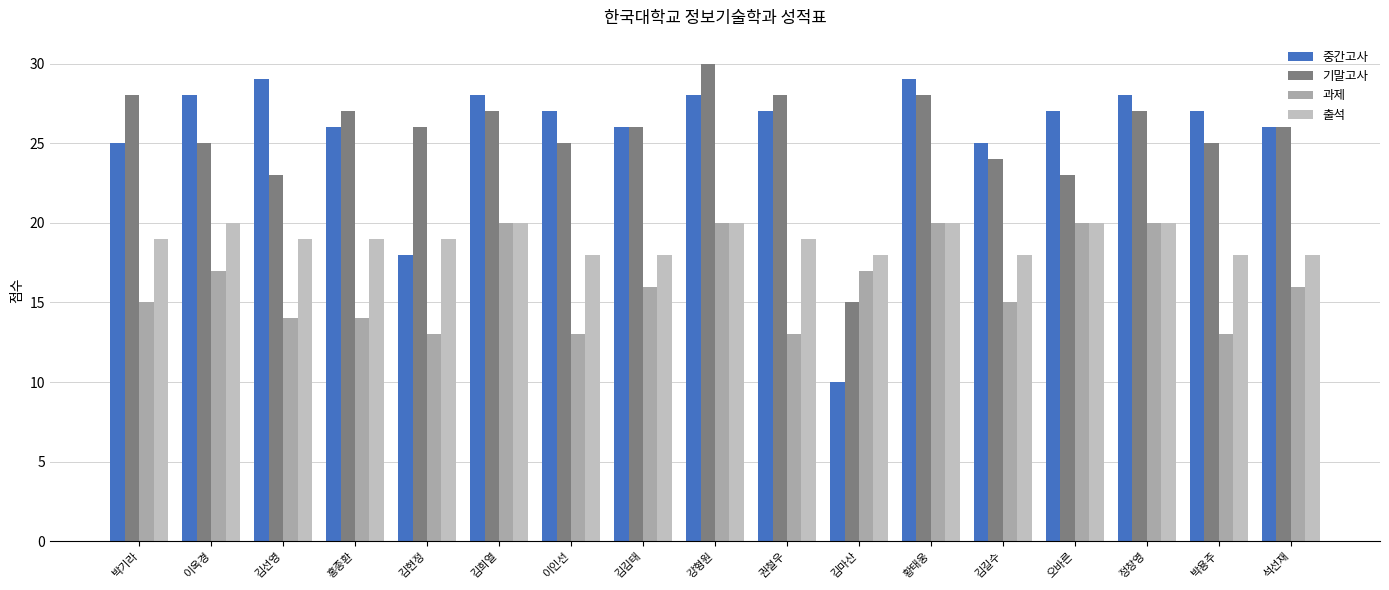

Does the chart contain any negative values?

No